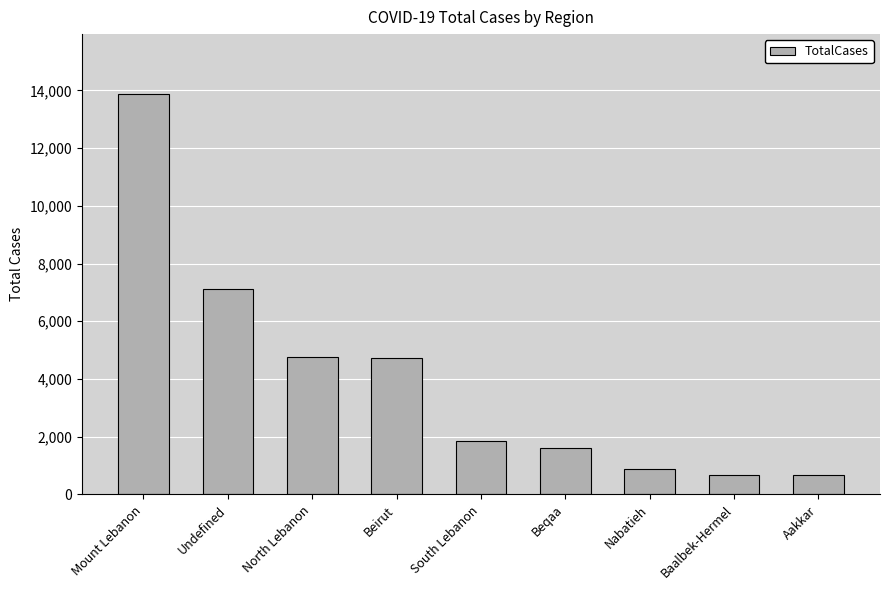

Which label corresponds to the largest value in the chart?

Mount Lebanon